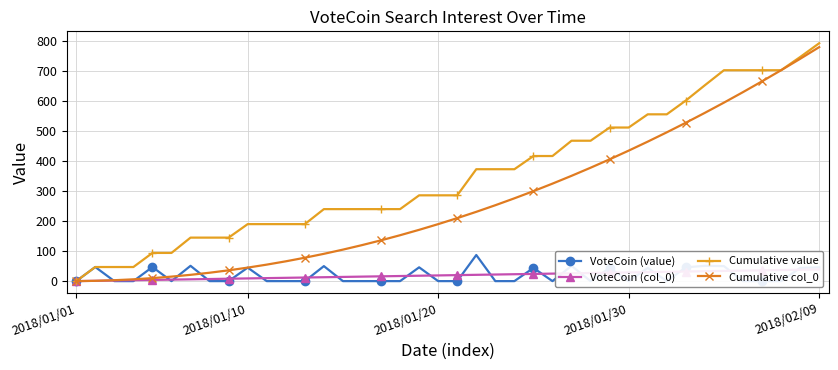

What is the maximum value for Cumulative value?

793